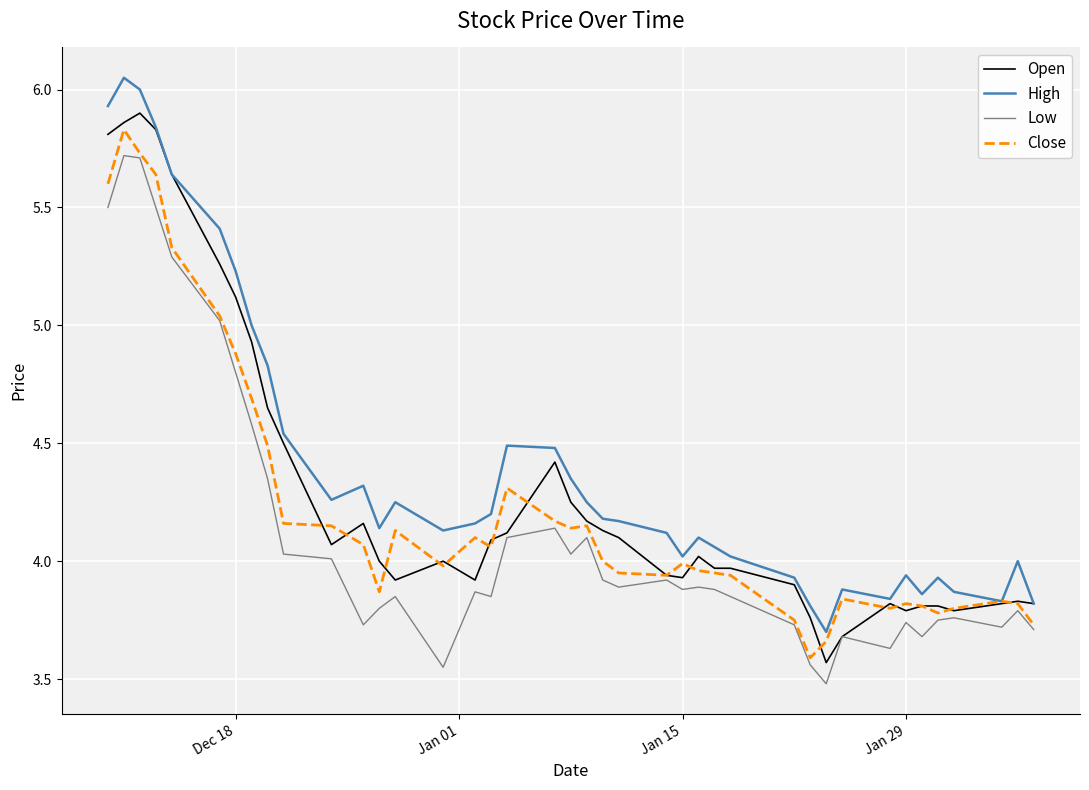

True or false: High and Low cross at least once.

False